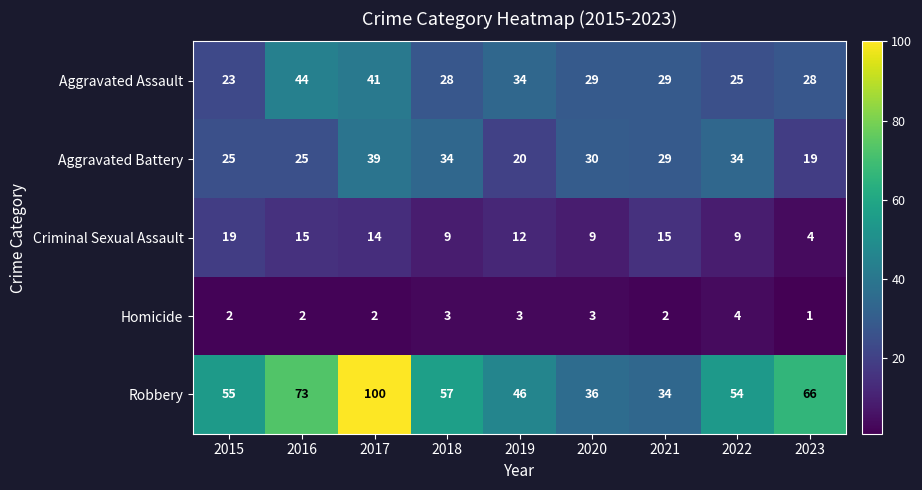

Which series has the largest total across all categories?

Robbery